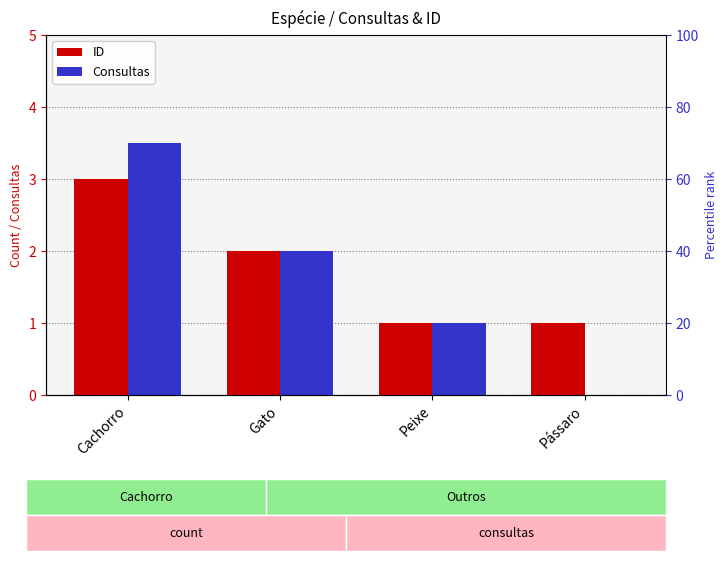

Which series changed the most between Cachorro and Peixe?

Consultas